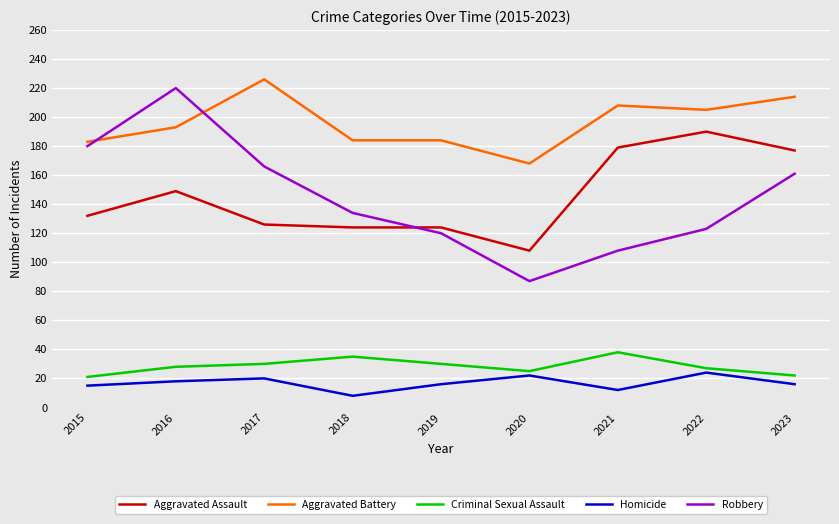

The Aggravated Battery series shows 184 at 2019. True or false?

True